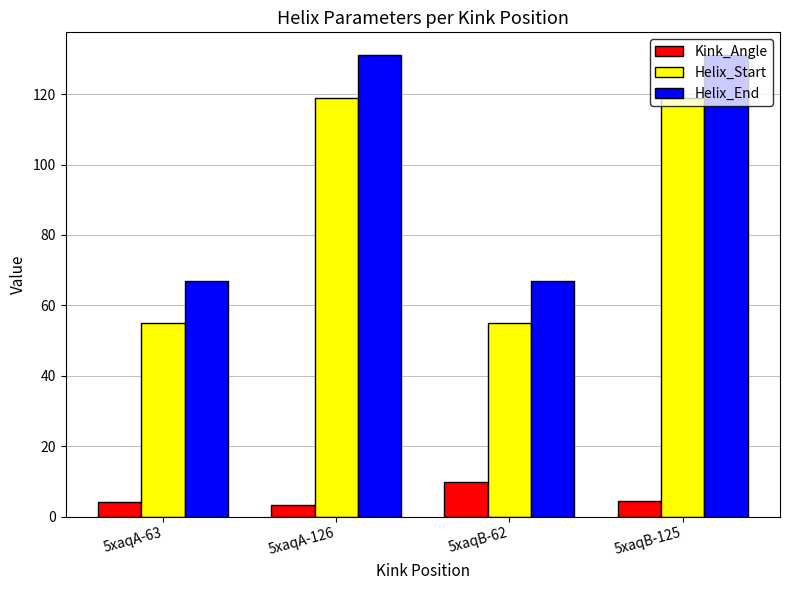

The Kink_Angle series shows 3.2 at 5xaqA-126. True or false?

True